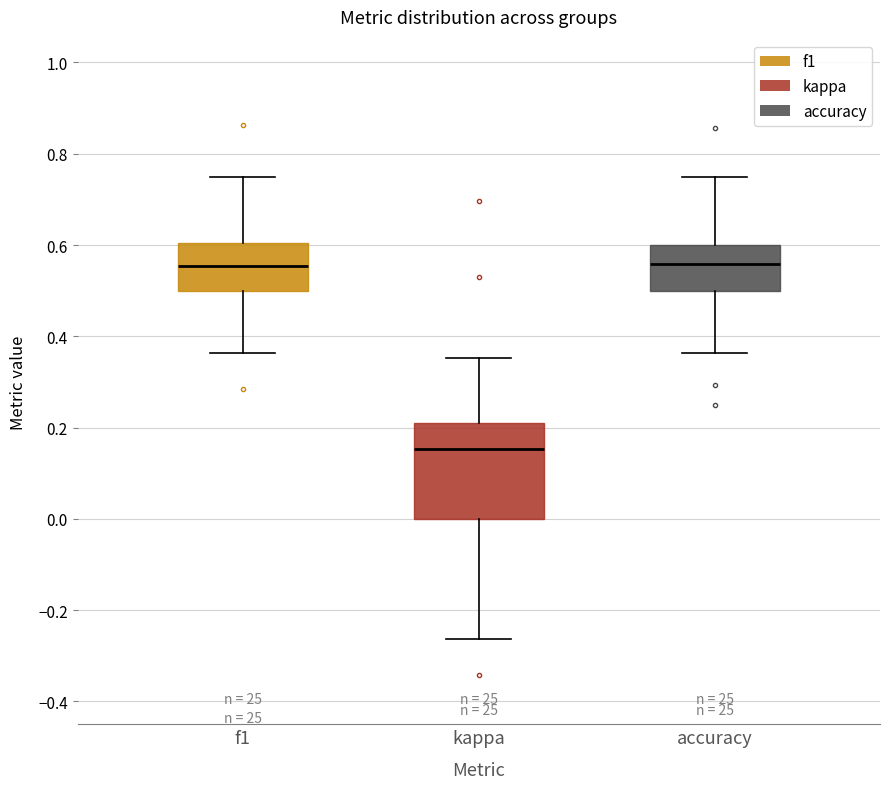

Where is the upper edge of the box for accuracy on the y-axis? The values are not printed on the chart, so give them approximately, as read against the axis.

0.60